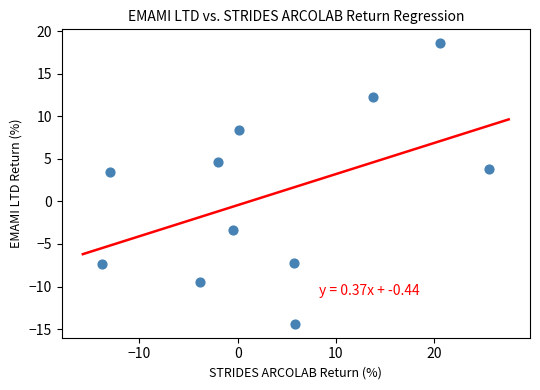

What is the range of Y values (max minus min)?

32.9